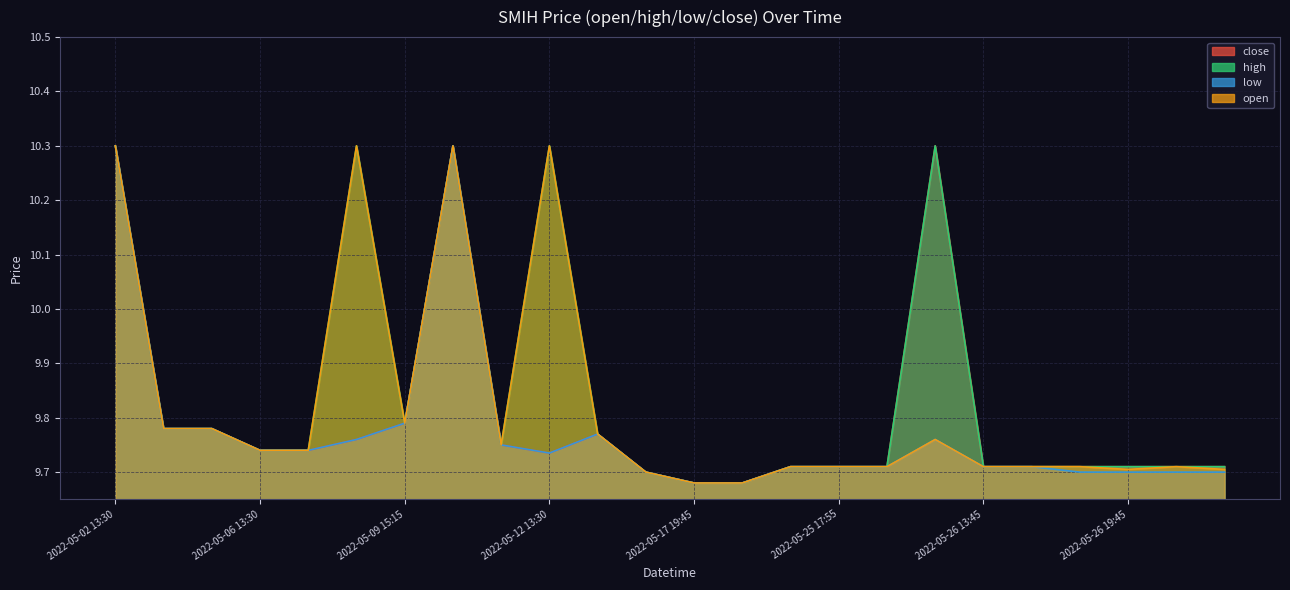

What position from the right is 2022-05-11 13:35?

16